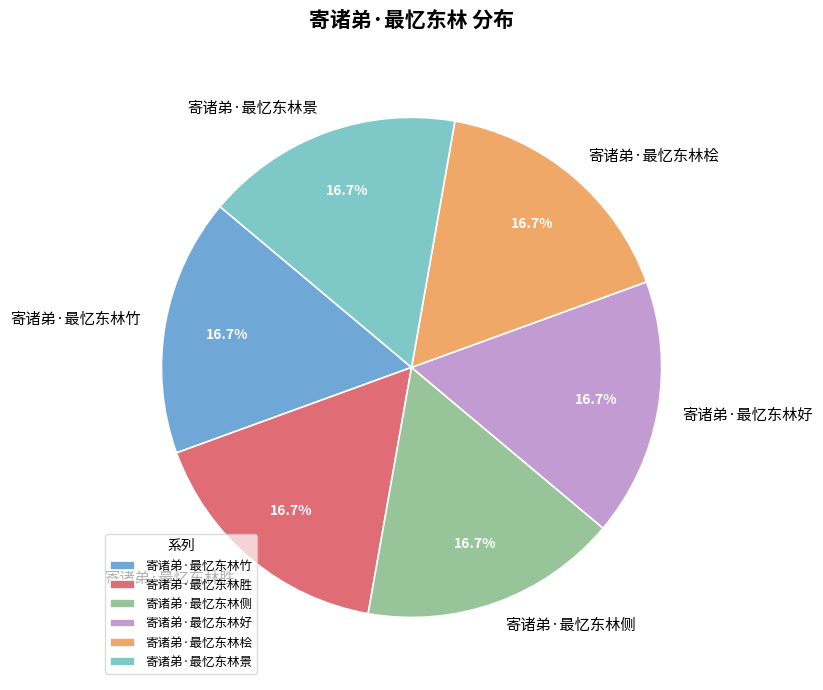

True or false: 寄诸弟·最忆东林好 accounts for 31% of the total.

False